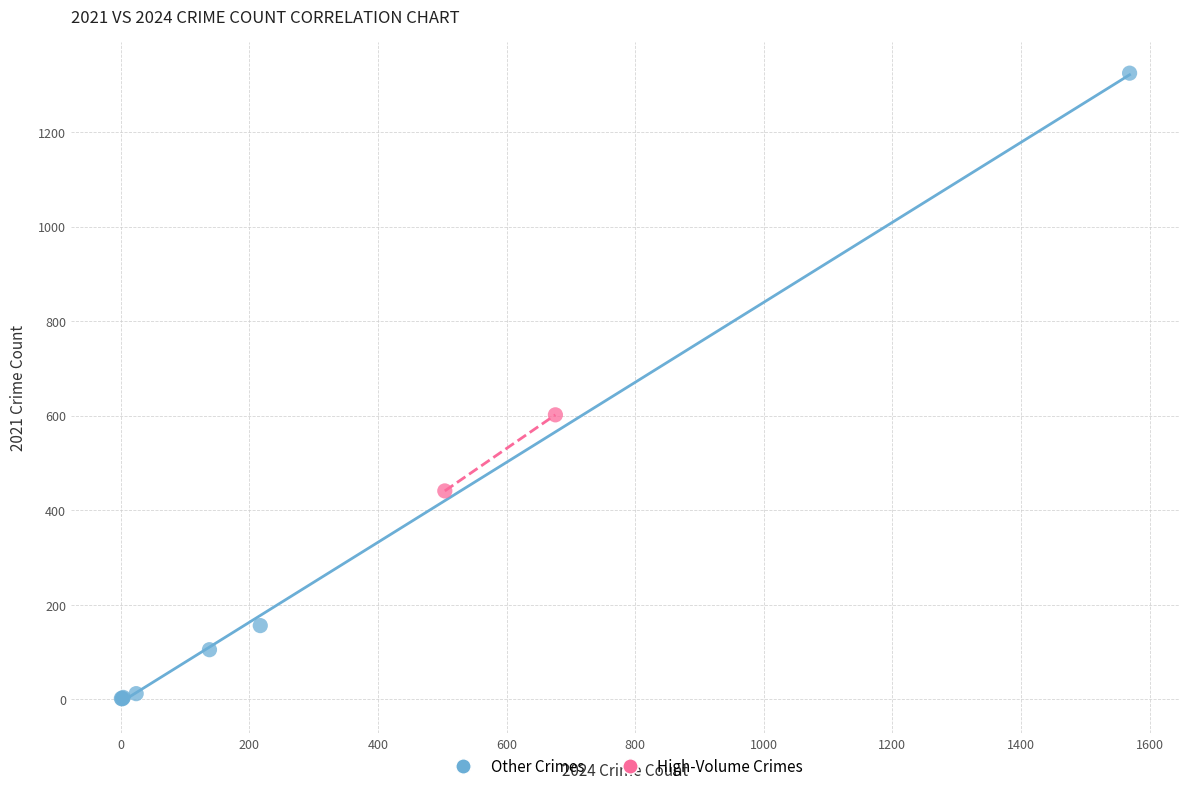

Which series reaches the maximum Y coordinate?

Other Crimes